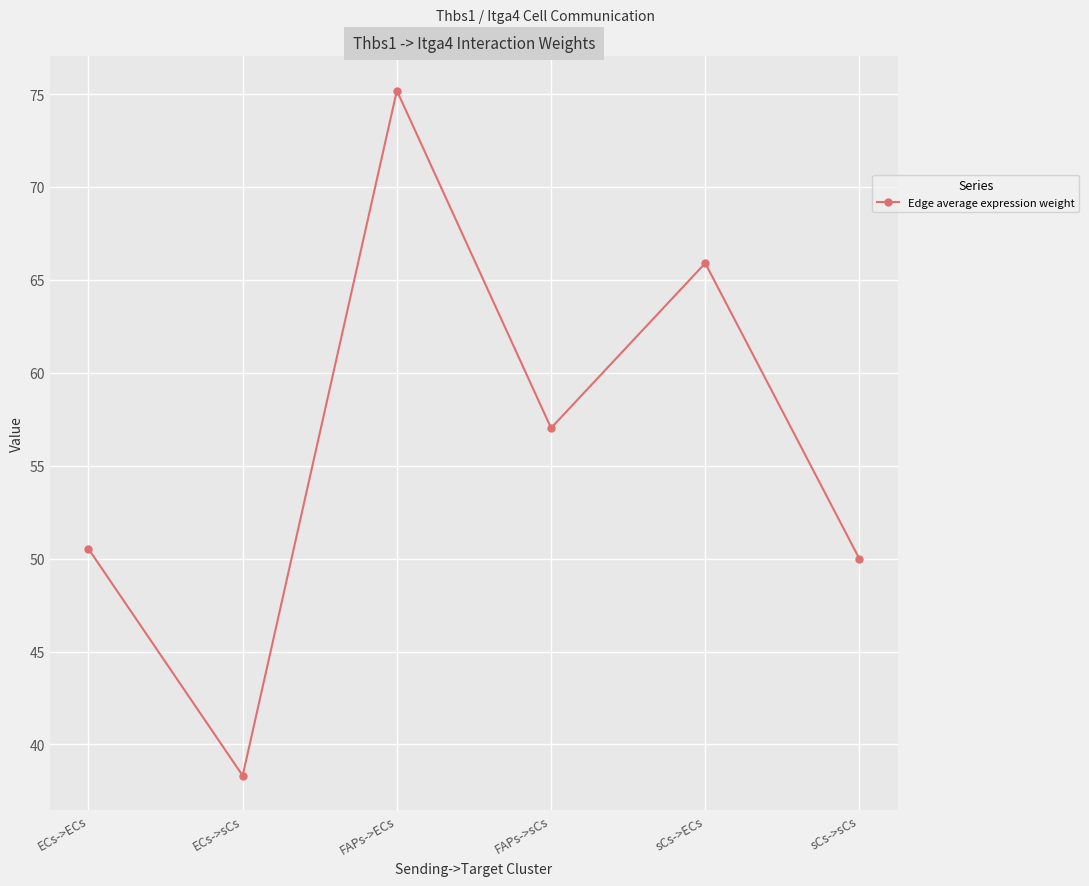

What is the sum of all values?

336.9